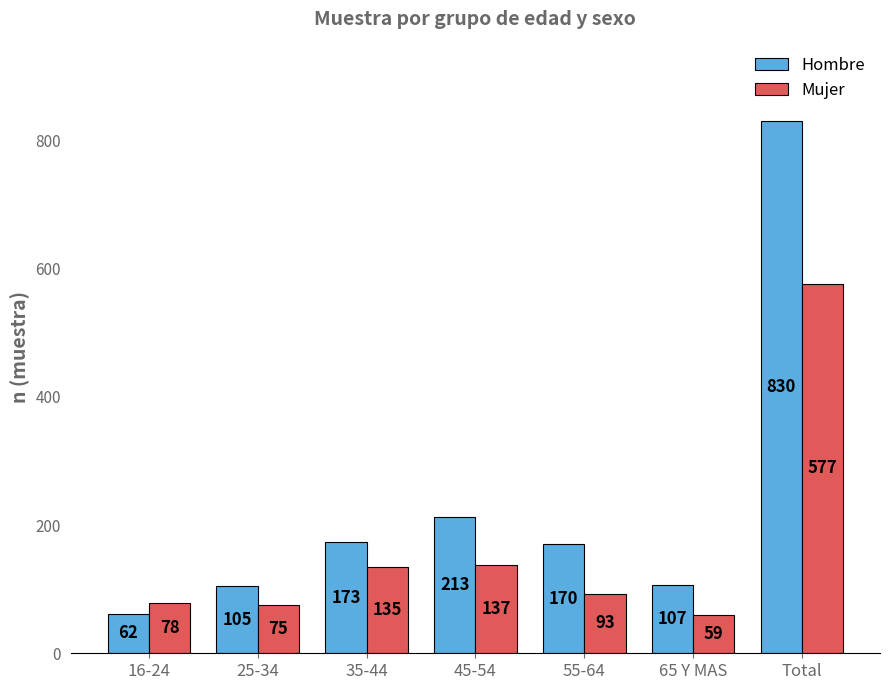

Reading left to right, transcribe all the data shown in this chart.

Hombre: 16-24=62	25-34=105	35-44=173	45-54=213	55-64=170	65 Y MAS=107	Total=830
Mujer: 16-24=78	25-34=75	35-44=135	45-54=137	55-64=93	65 Y MAS=59	Total=577